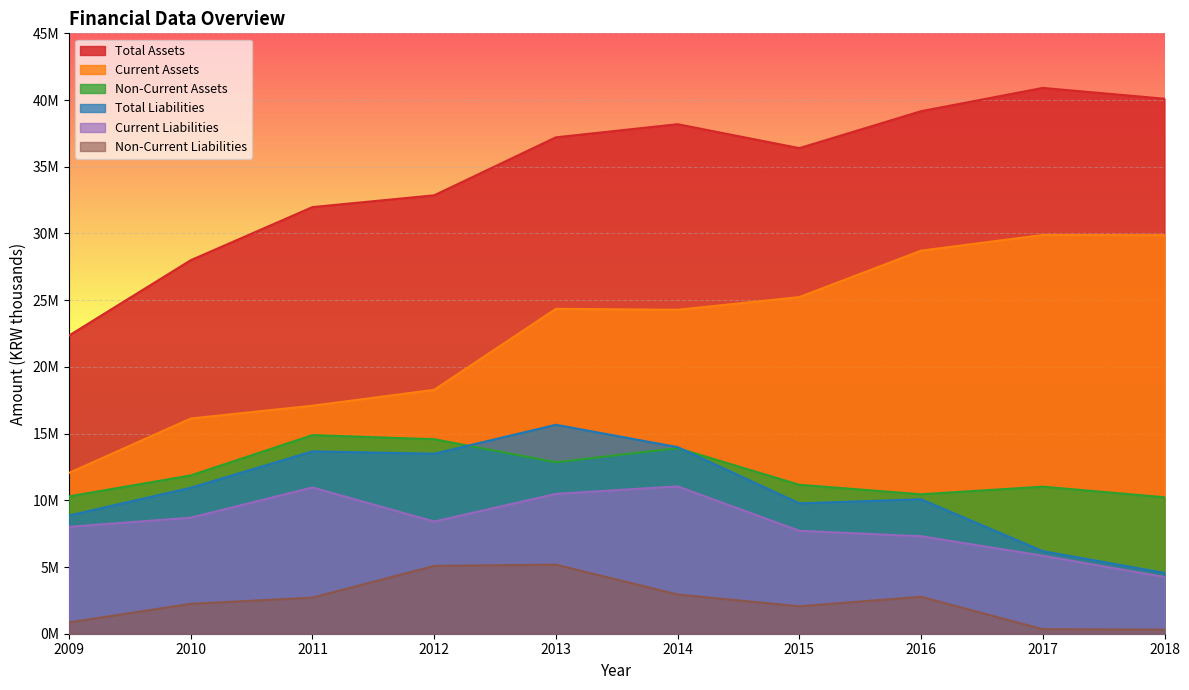

The value of Total Liabilities at 2017 is 6189168. True or false?

True